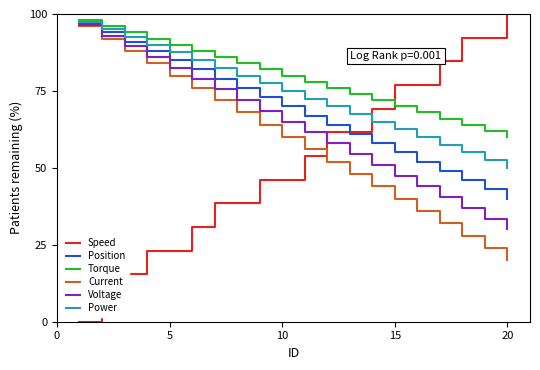

True or false: Position and Current cross at least once.

False